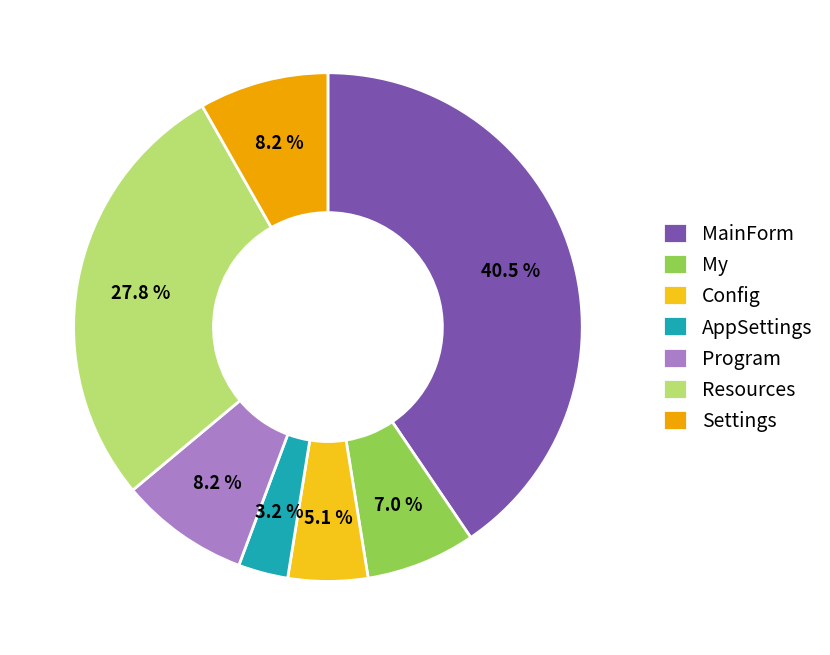

Combined, do Program and Config account for over 50%?

No